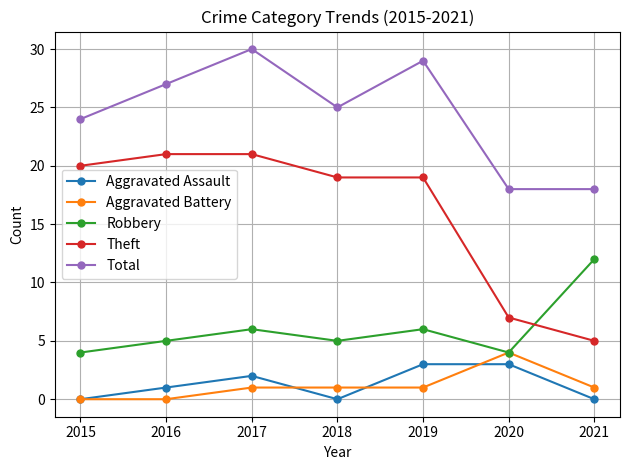

Count the Aggravated Battery values in the range 0 to 1.

6